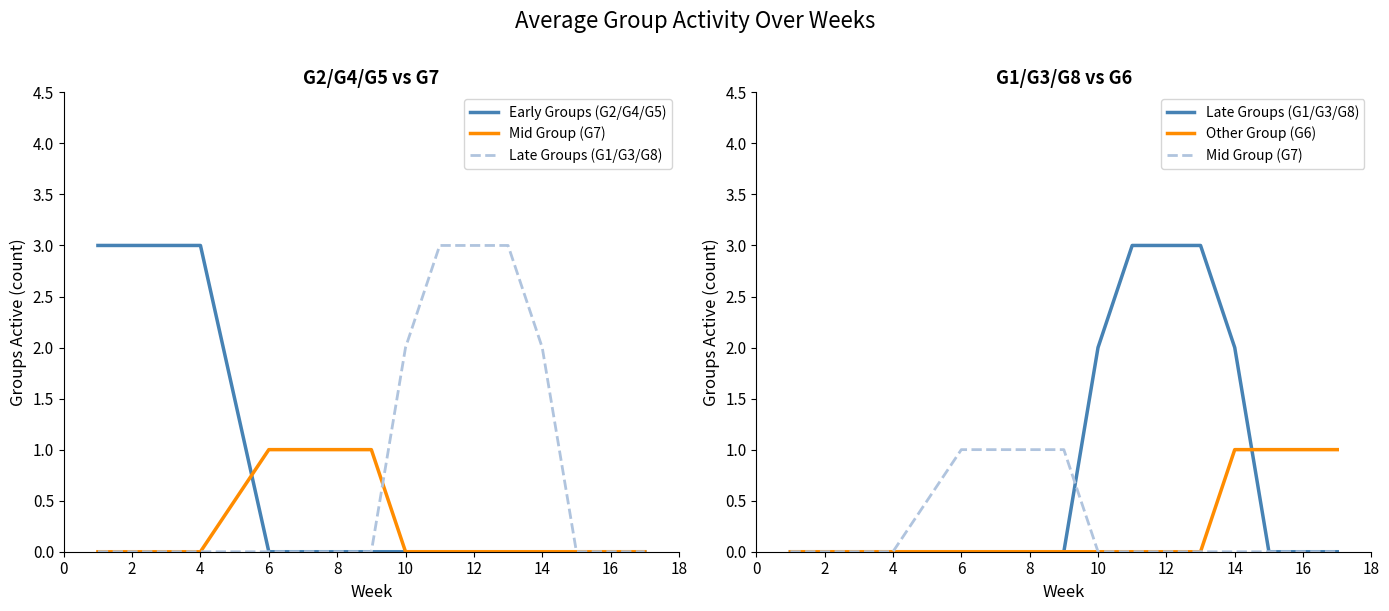

What are all the series names shown in the legend?

Early Groups (G2/G4/G5), Mid Group (G7), Late Groups (G1/G3/G8), Other Group (G6)